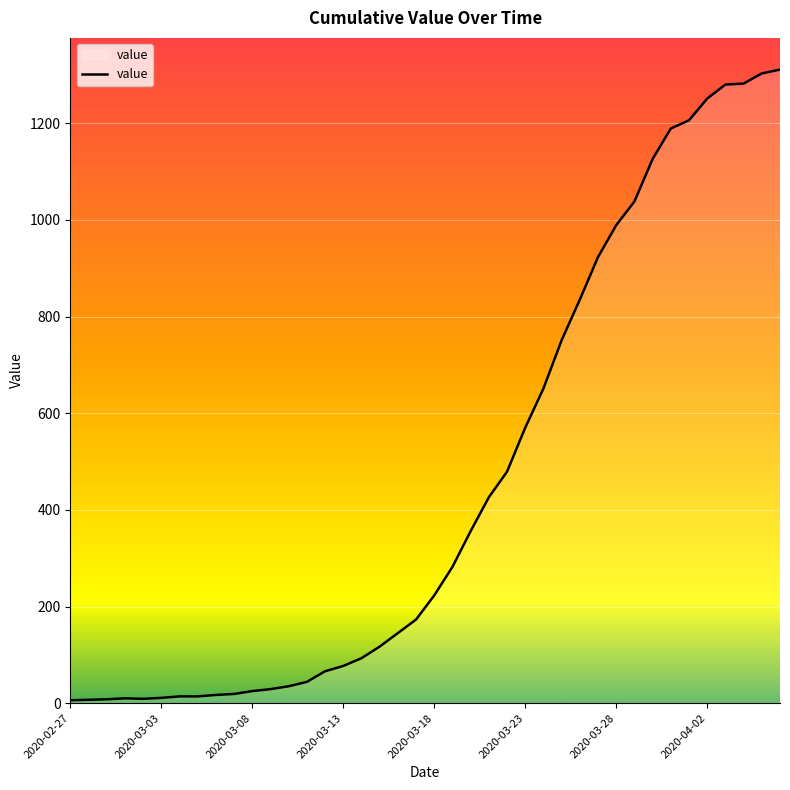

What is the minimum value shown in the chart?

6